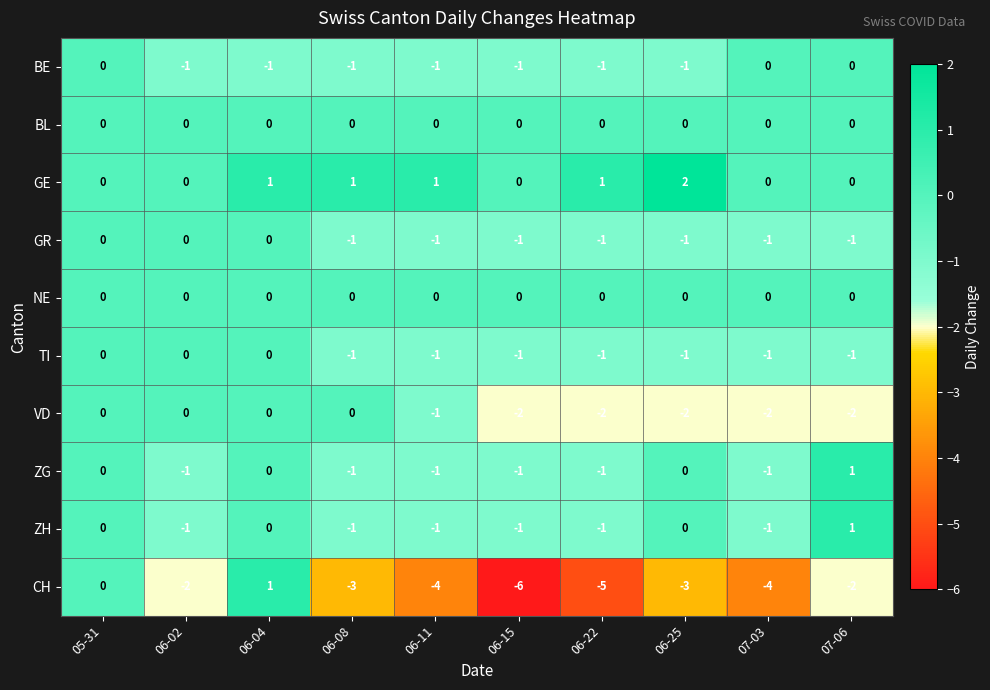

What is the sum of all ZG values?

-5